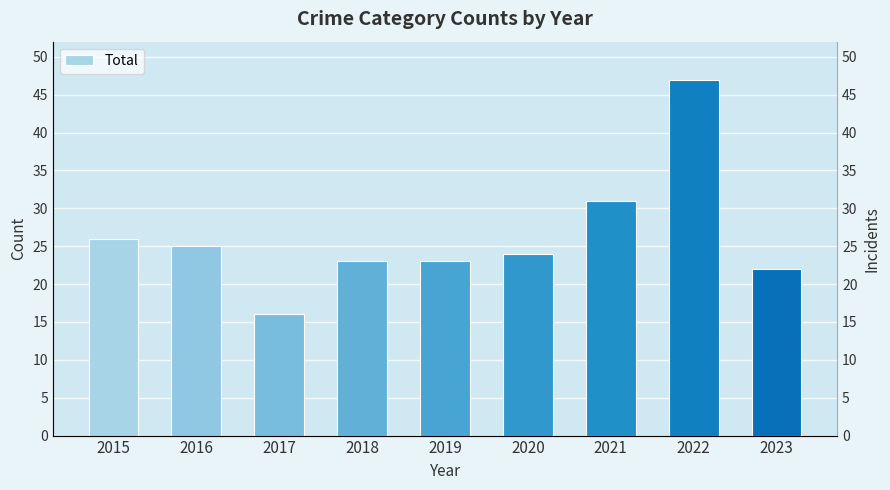

Reading left to right, extract all data points from this chart.

26	25	16	23	23	24	31	47	22